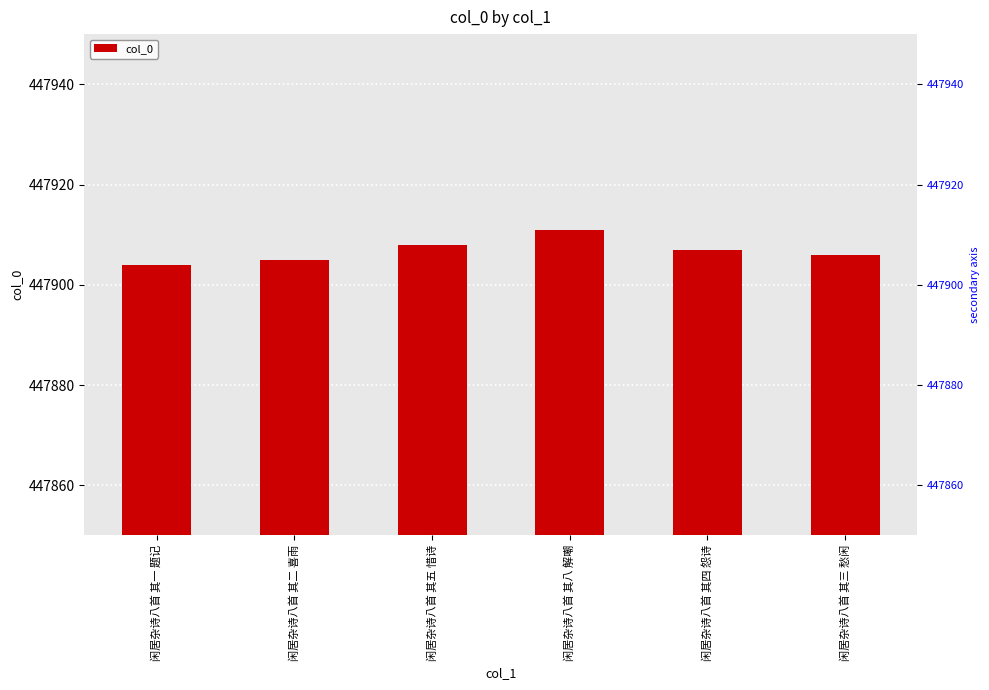

Which category has the lowest value across all series?

闲居杂诗八首 其一 题记